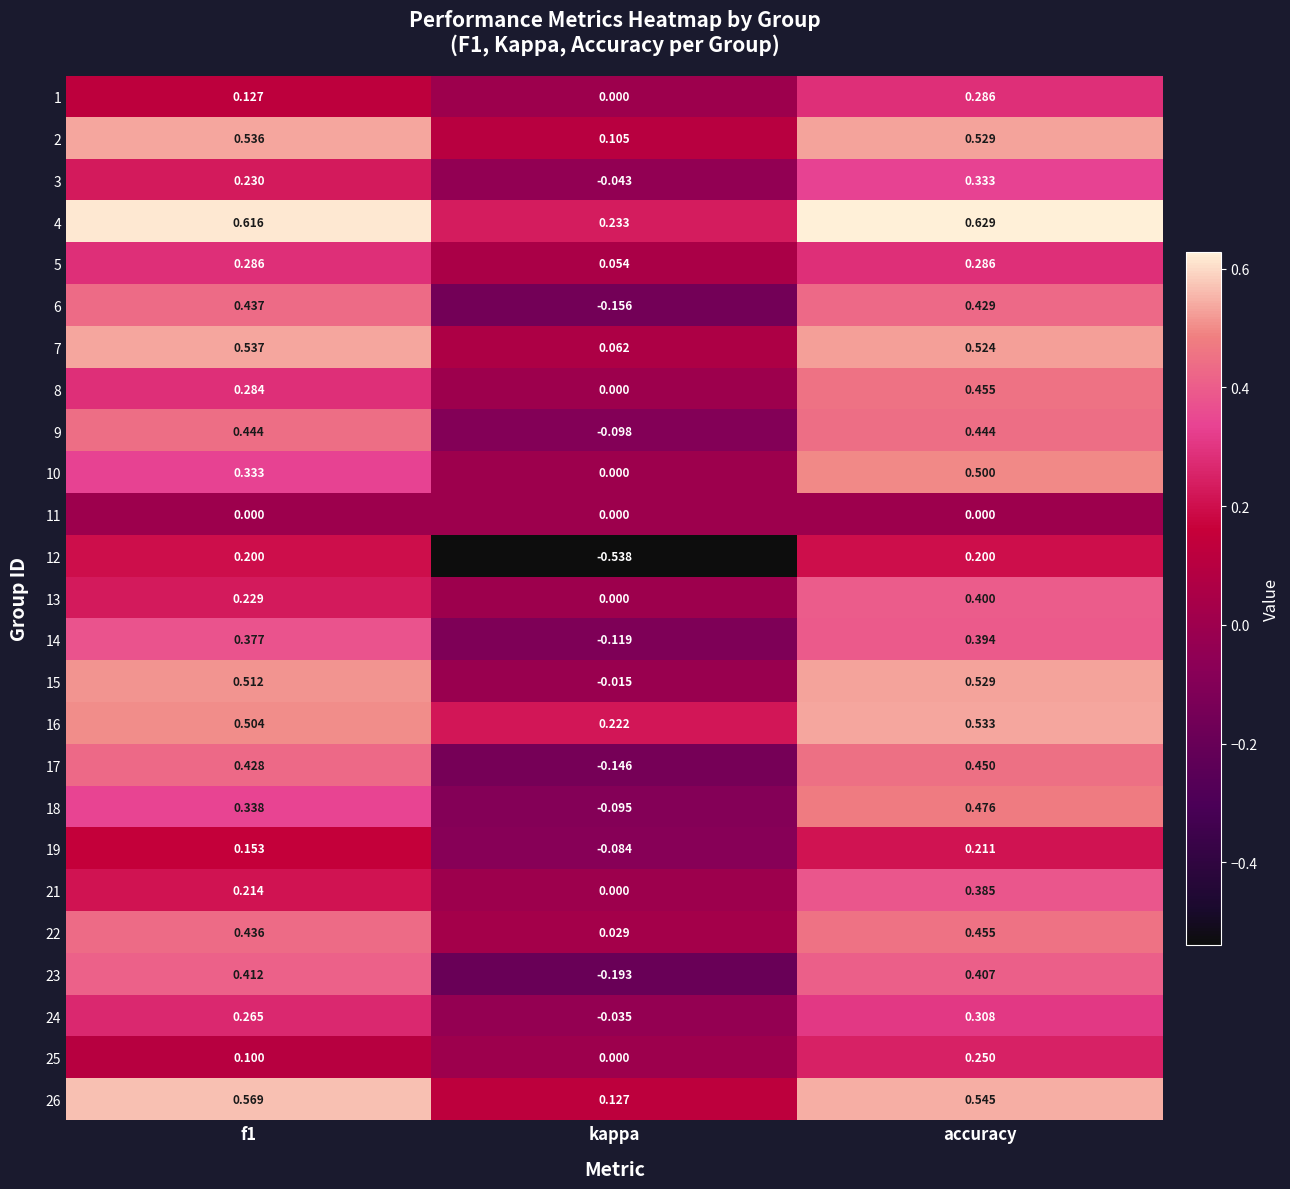

At which category does the chart reach its peak across all series?

accuracy